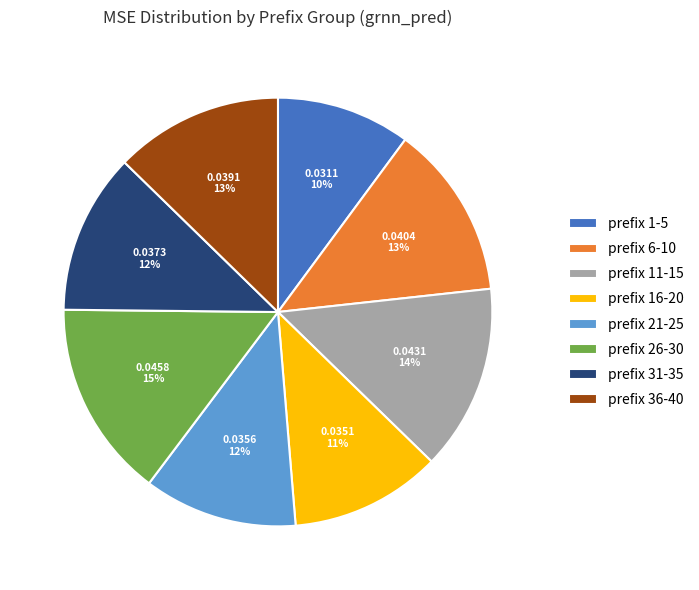

Combined, do prefix 6-10 and prefix 26-30 account for over 50%?

No